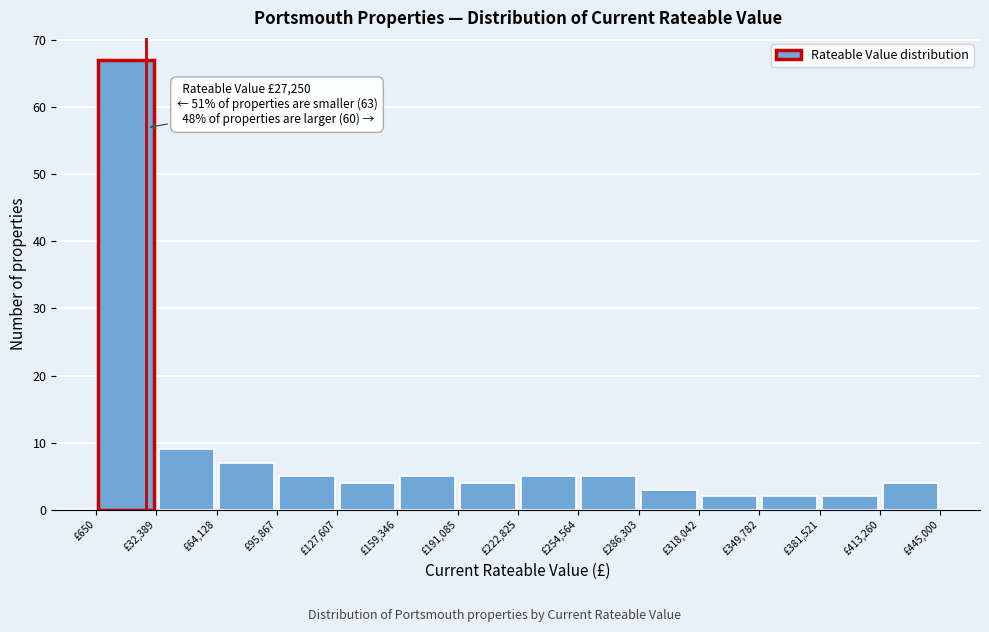

Which range on the x-axis has the tallest bar?

0 to 30000